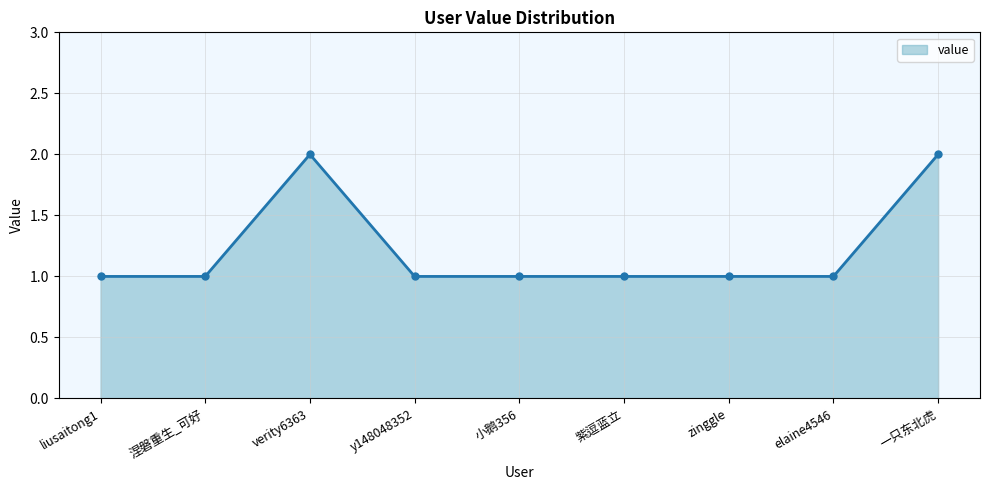

What is the difference between the second highest and second lowest values?

1